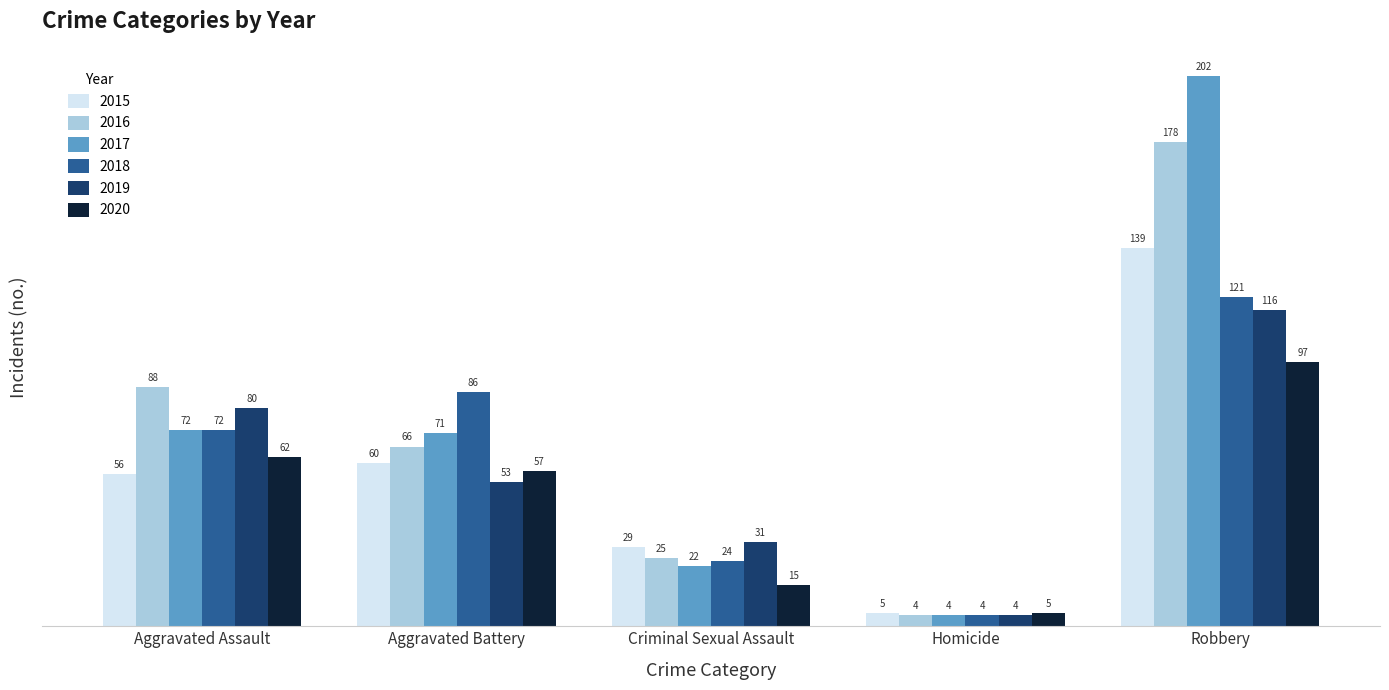

How many categories are shown in the chart?

5